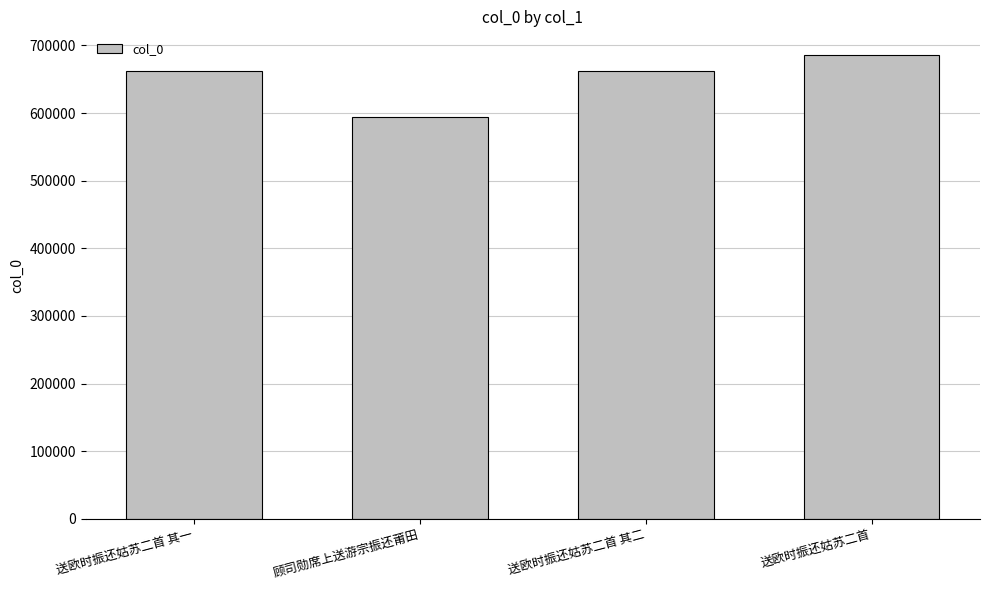

The value at 送欧时振还姑苏二首 其二 is 662503. True or false?

True